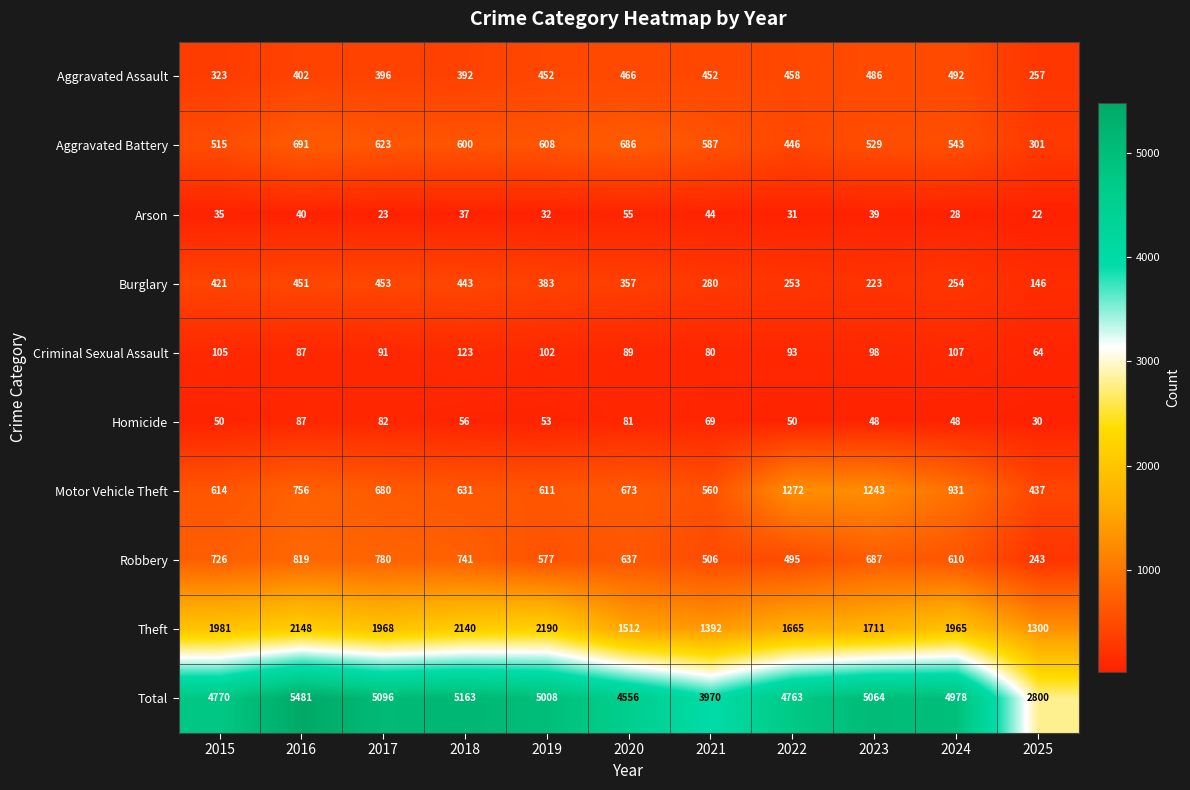

Between 2015 and 2016, which series saw the biggest shift?

Total